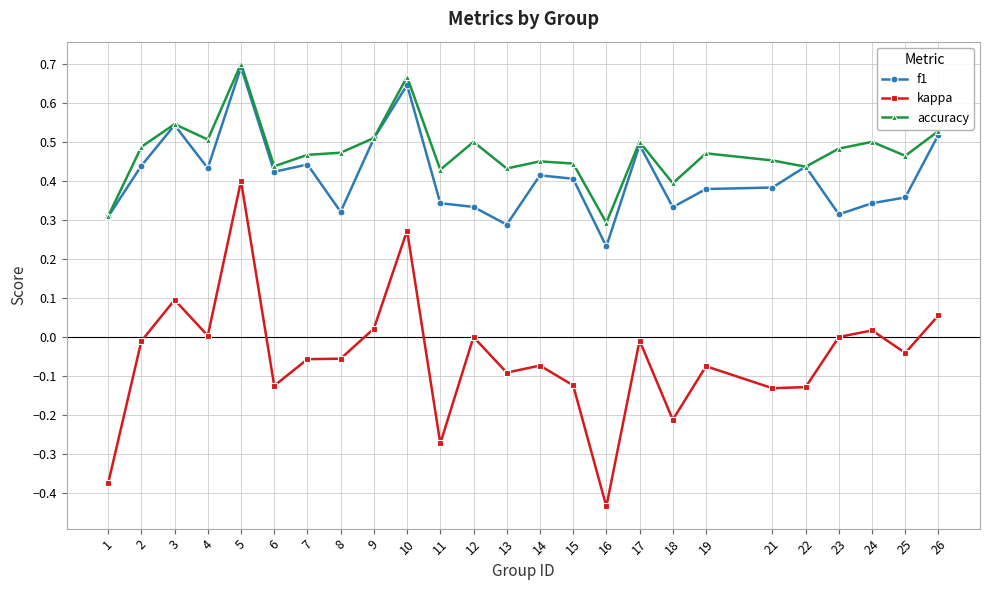

True or false: kappa and f1 intersect in this chart.

False